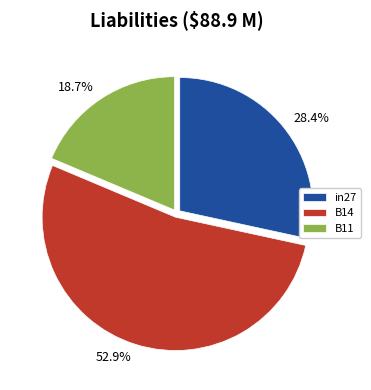

How many segments does this pie chart have?

3